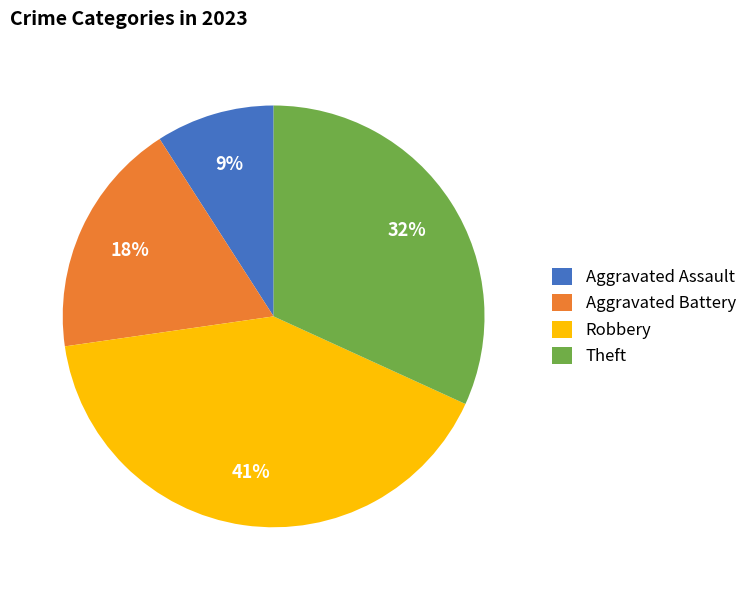

Does any single category account for the majority?

No